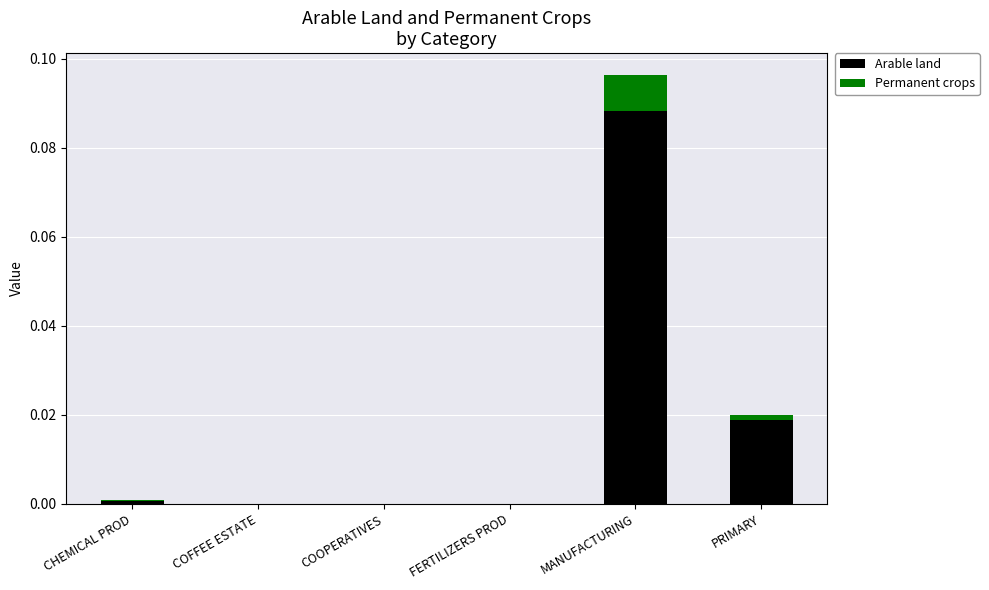

At which category is the sum across all series the highest?

MANUFACTURING